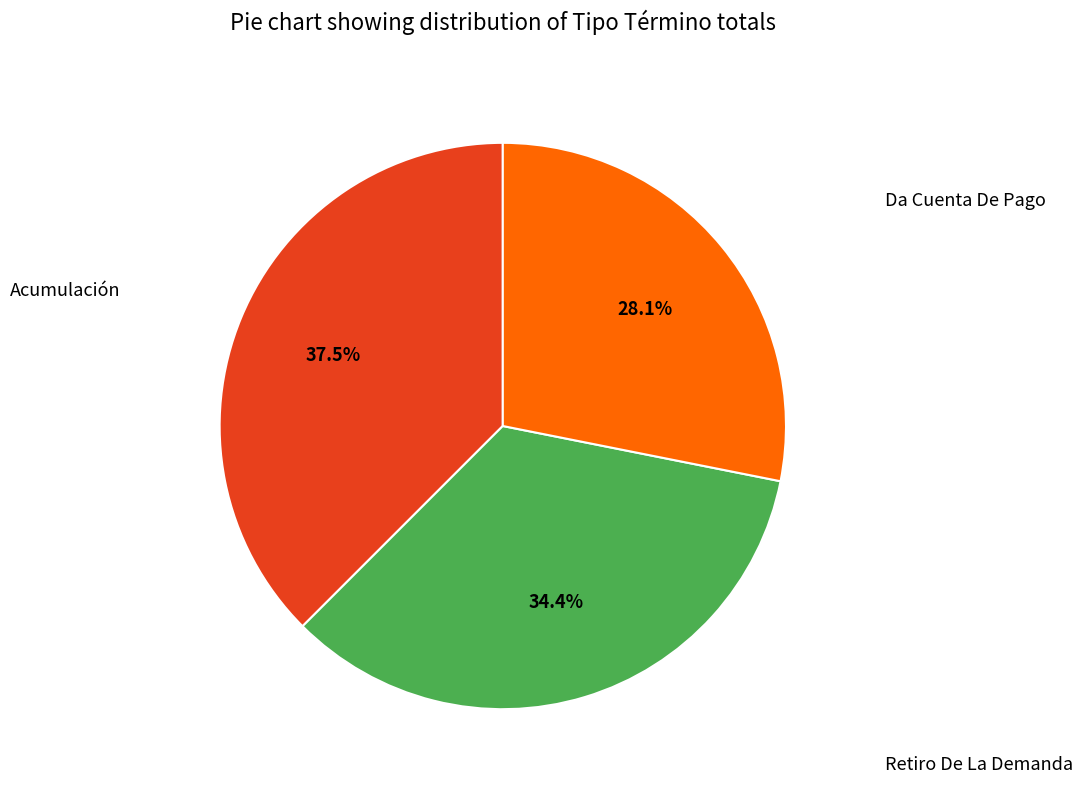

Does any single category account for the majority?

No